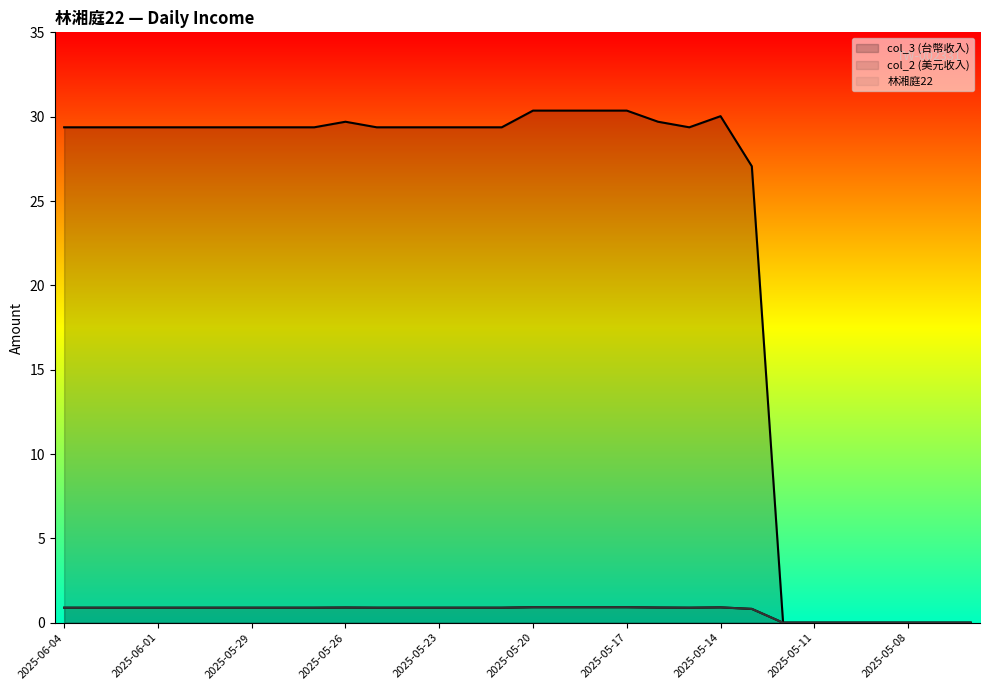

What are all the series names shown in the legend?

col_3 (台幣收入), col_2 (美元收入), 林湘庭22